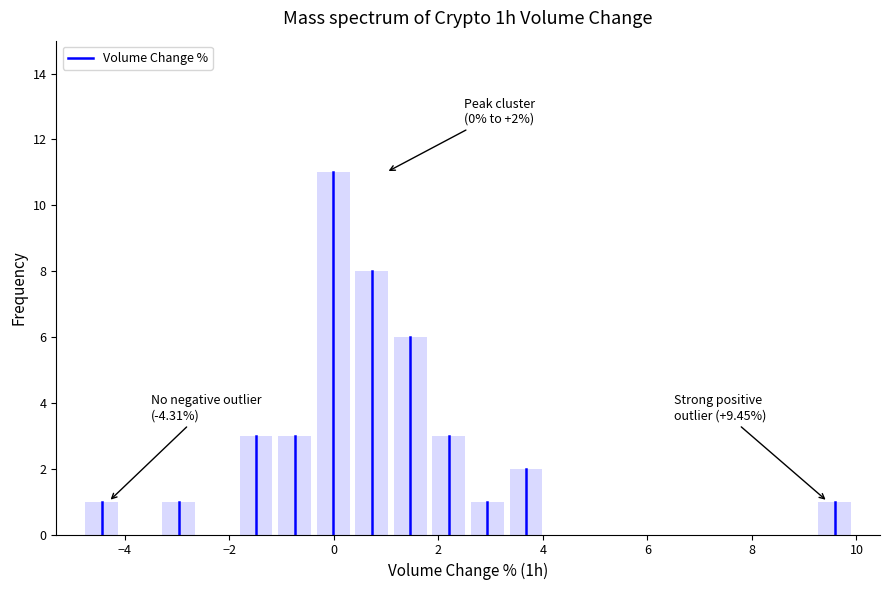

Read against the x-axis, roughly where is the centre of the tallest bar?

0.0